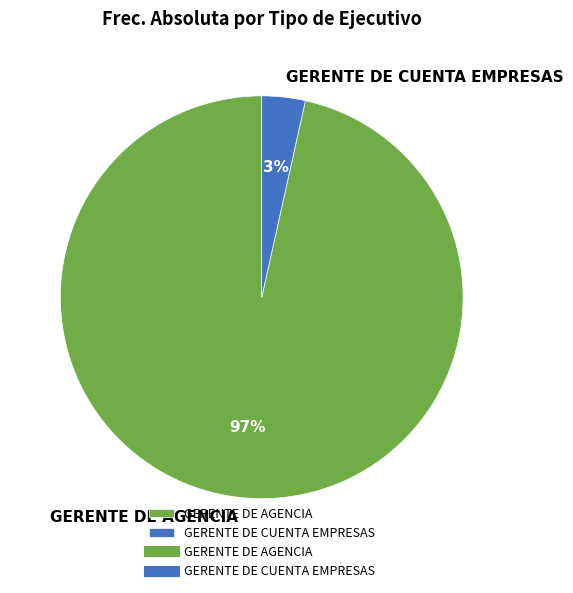

How many segments does this pie chart have?

2